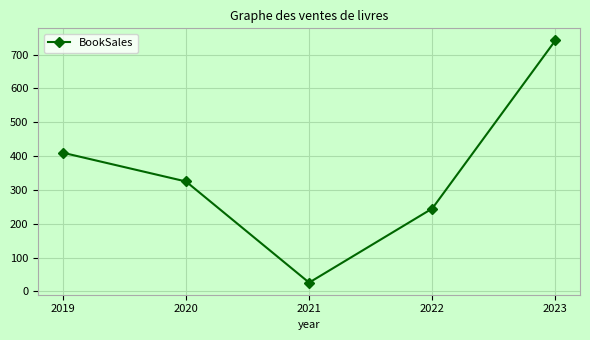

What is the value of the 2nd point from the left?

325